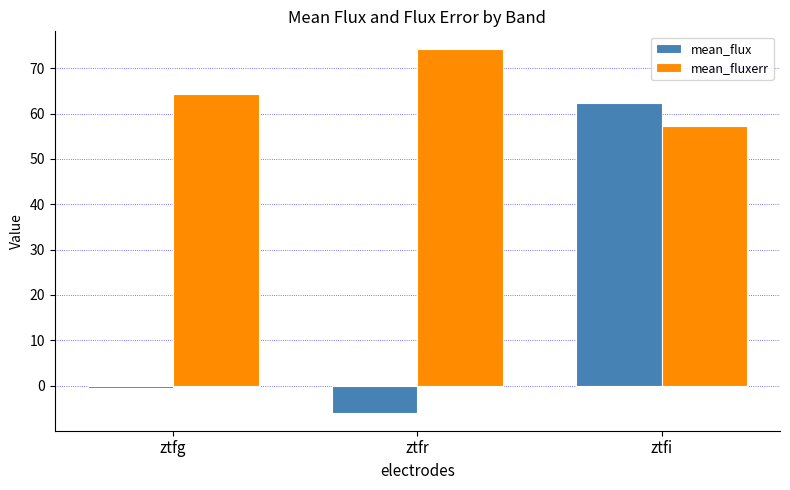

Are the bars grouped side by side (vs. stacked)?

Yes